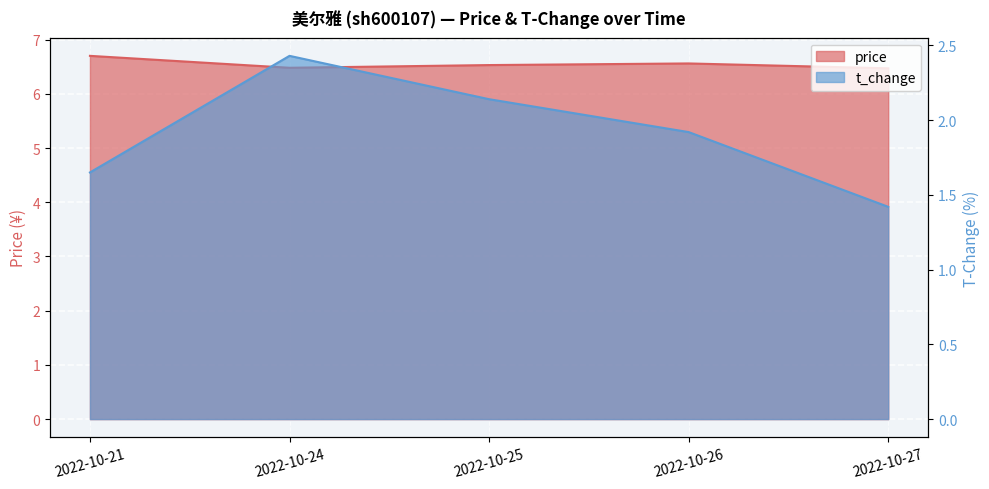

True or false: price and t_change intersect in this chart.

False